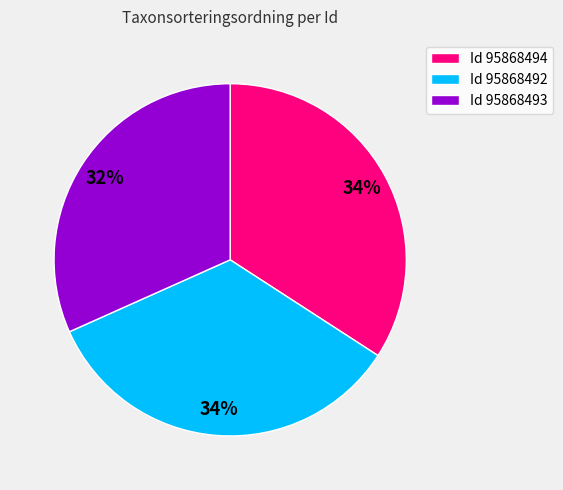

Is Id 95868494 the majority of the pie?

No